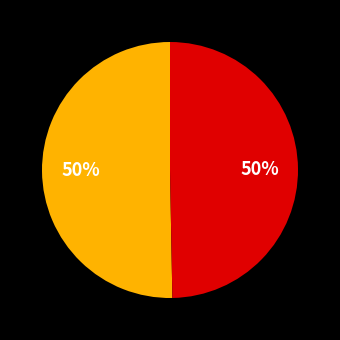

To the nearest percent, what is the average slice percentage?

50%